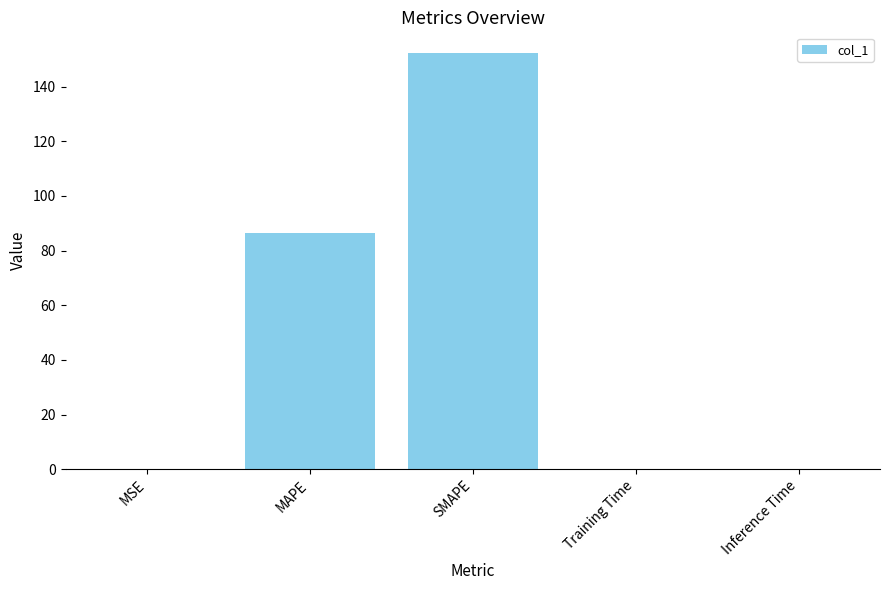

Which has a higher value, MAPE or MSE?

MAPE